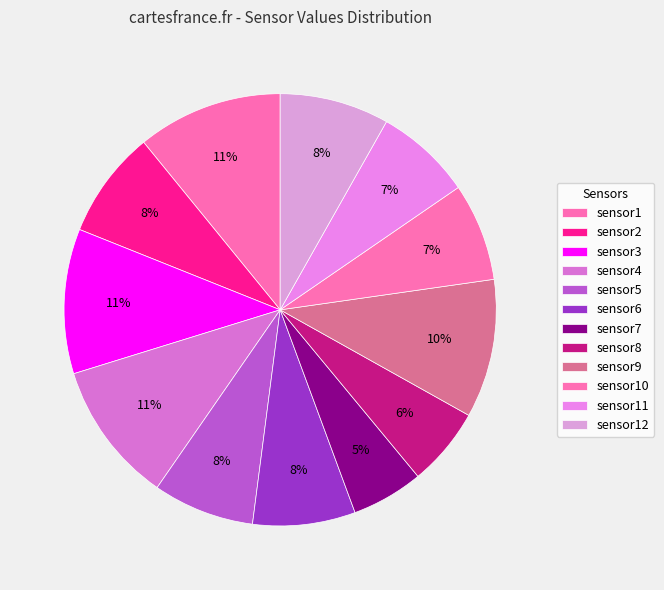

Count the number of slices in the pie.

12